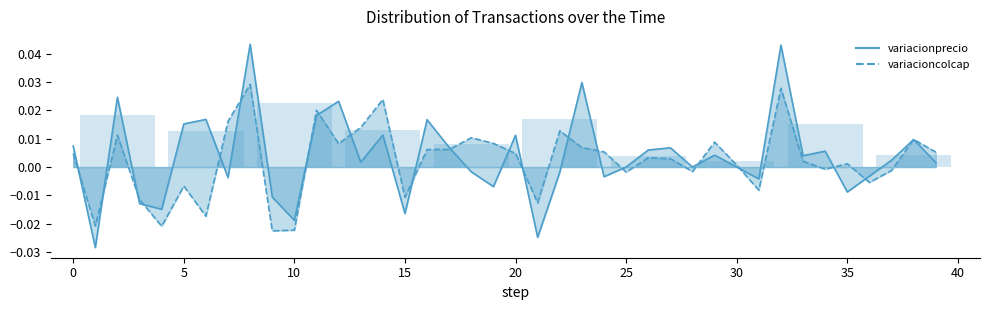

Count the values in the range 0 to 1.

10